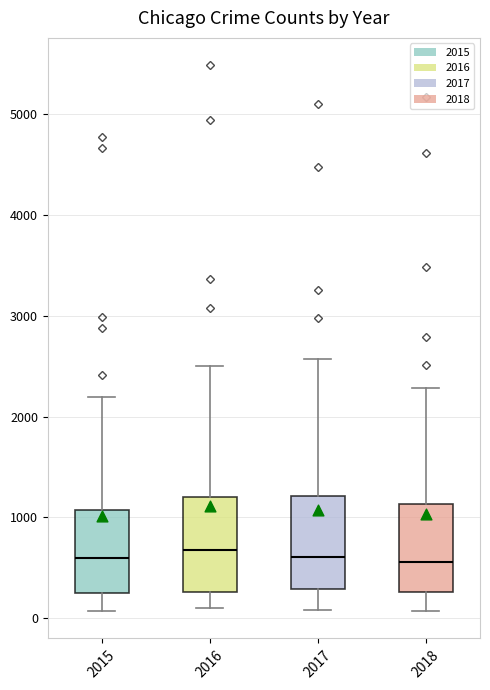

Where does the upper whisker of the box at x = 2016 end on the y-axis? The values are not printed on the chart, so give them approximately, as read against the axis.

2500